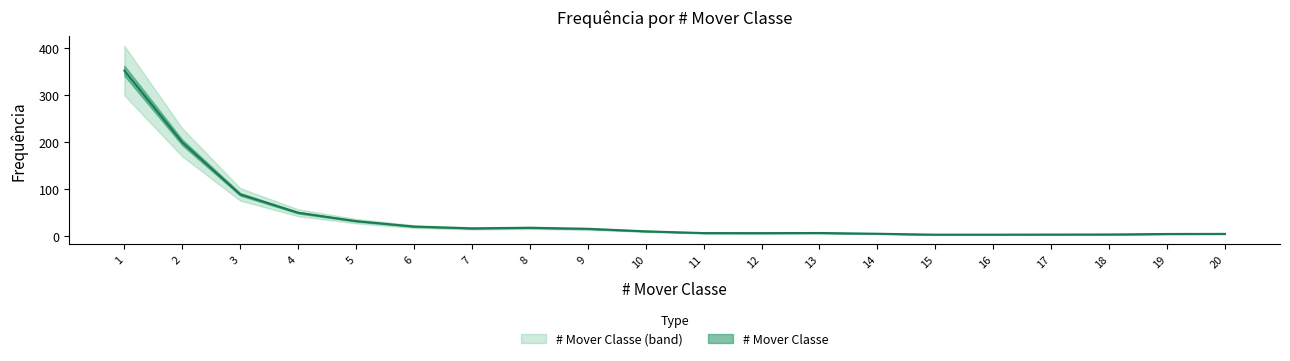

What is the sum of all values?

839